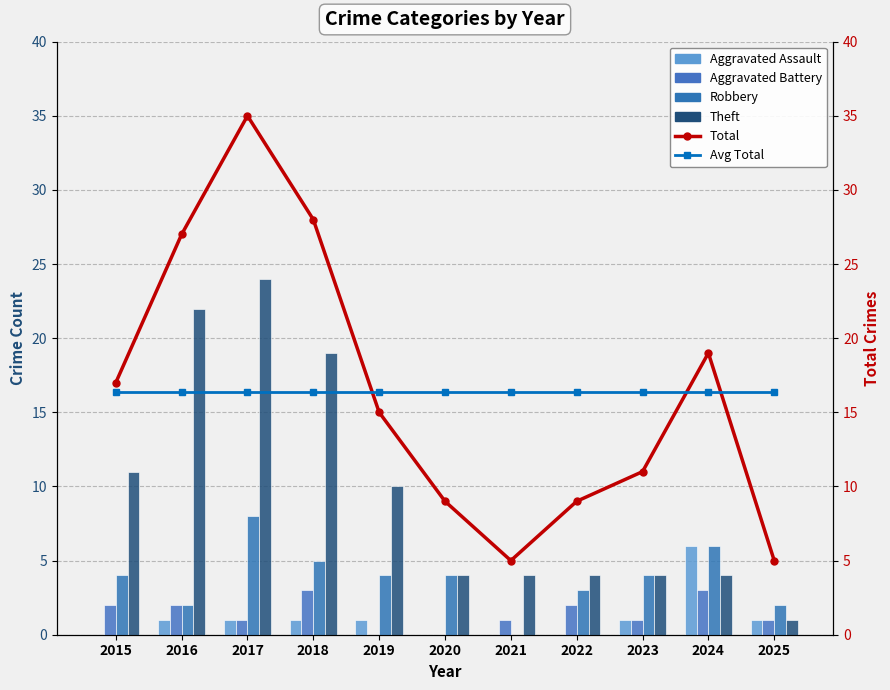

Reading left to right, transcribe all the data shown in this chart.

Aggravated Assault: 0.0	1.0	1.0	1.0	1.0	0.0	0.0	0.0	1.0	6.0	1.0
Aggravated Battery: 2.0	2.0	1.0	3.0	0.0	0.0	1.0	2.0	1.0	3.0	1.0
Robbery: 4.0	2.0	8.0	5.0	4.0	4.0	0.0	3.0	4.0	6.0	2.0
Theft: 11.0	22.0	24.0	19.0	10.0	4.0	4.0	4.0	4.0	4.0	1.0
Total: 17.0	27.0	35.0	28.0	15.0	9.0	5.0	9.0	11.0	19.0	5.0
Avg Total: 16.4	16.4	16.4	16.4	16.4	16.4	16.4	16.4	16.4	16.4	16.4